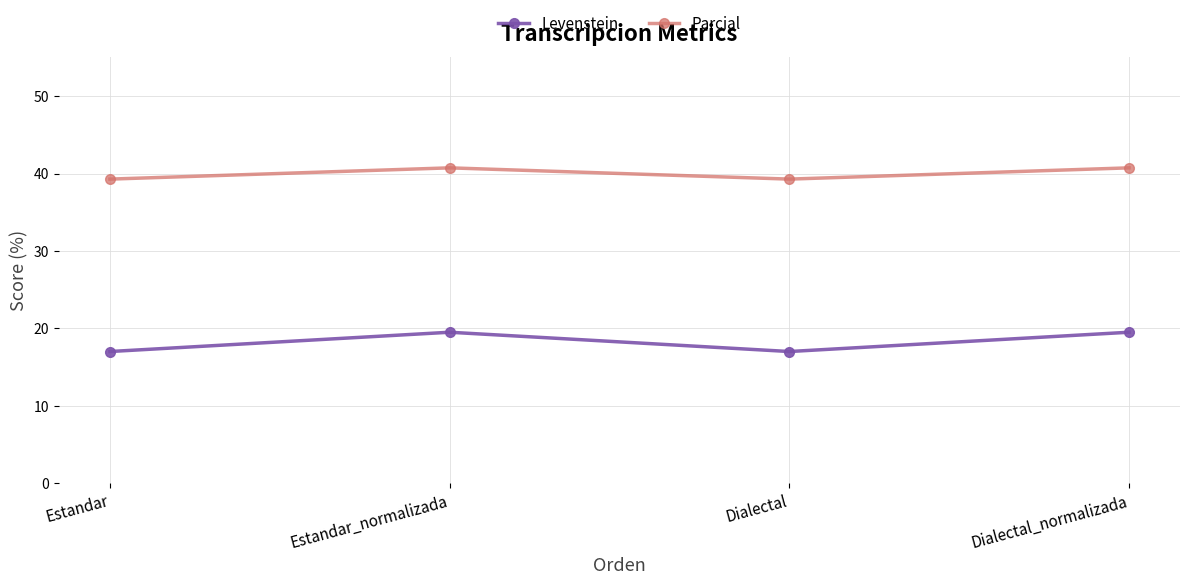

At Dialectal_normalizada, list the series in order from largest to smallest.

Parcial, Levenstein